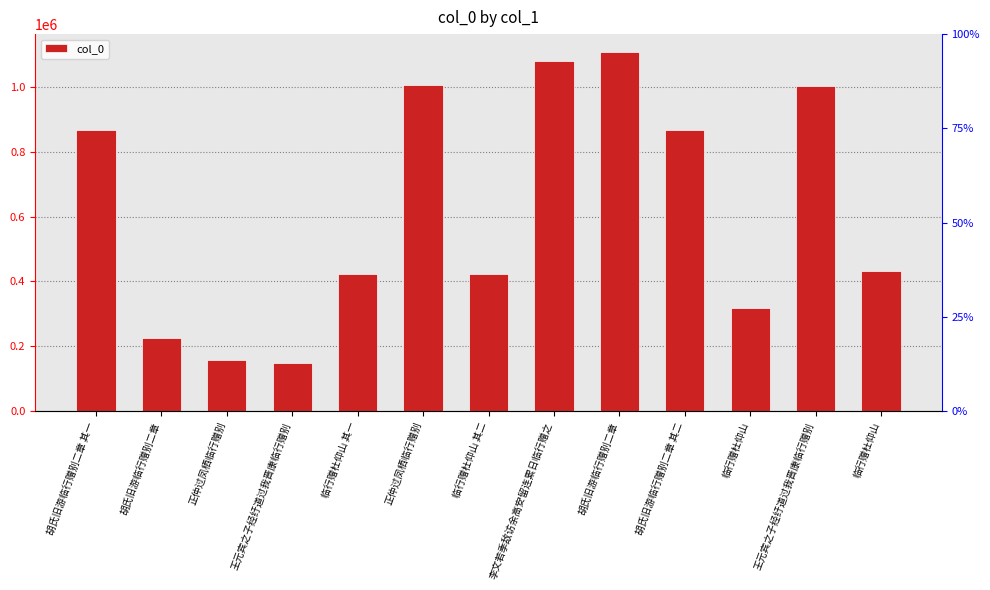

What is the ratio of the value at 临行赠杜仰山 其二 to the value at 临行赠杜仰山?

1.3